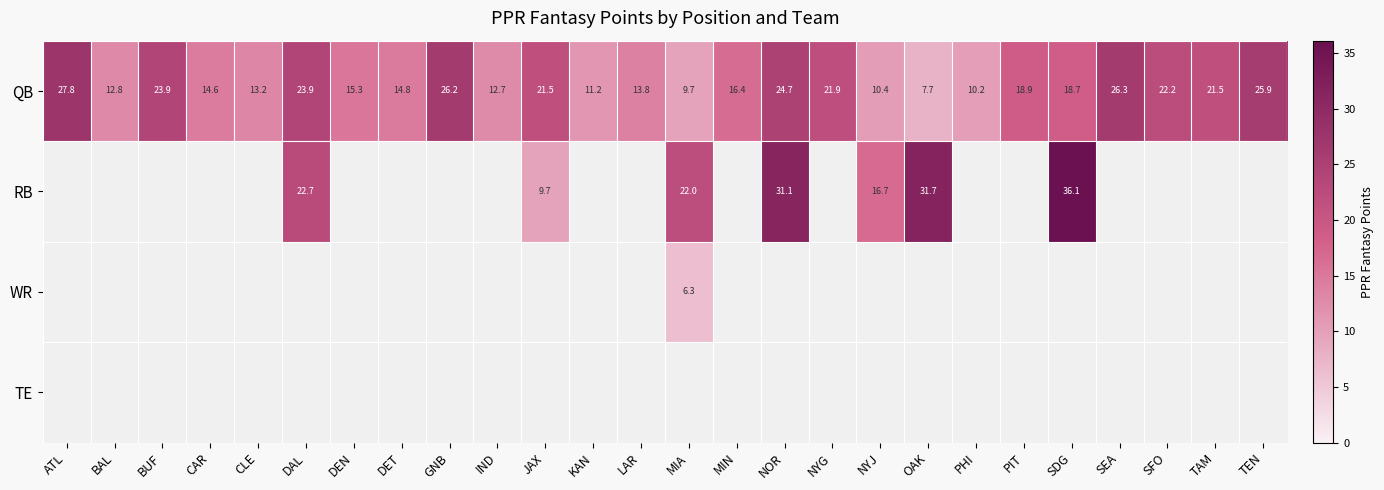

How many categories are shown in the chart?

26